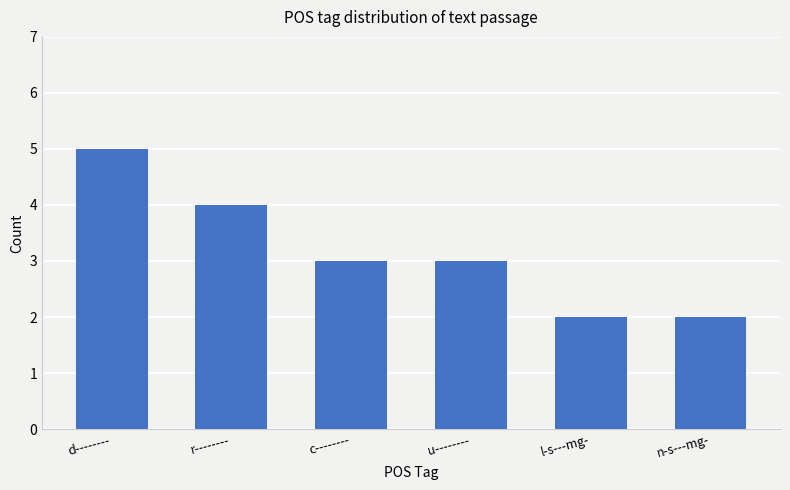

Between r-------- and n-s---mg-, which is larger?

r--------